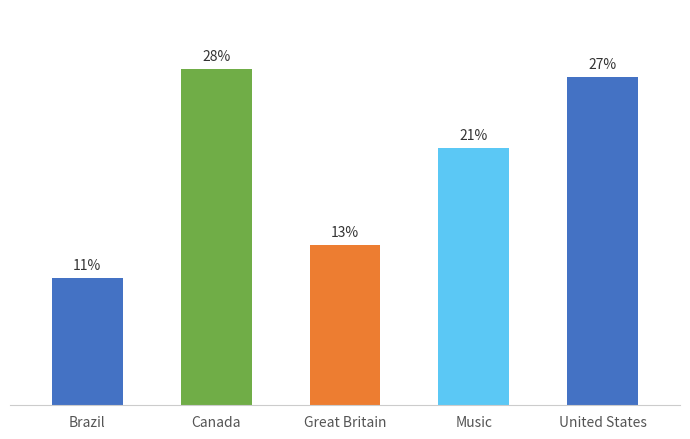

Are the bars horizontal?

No